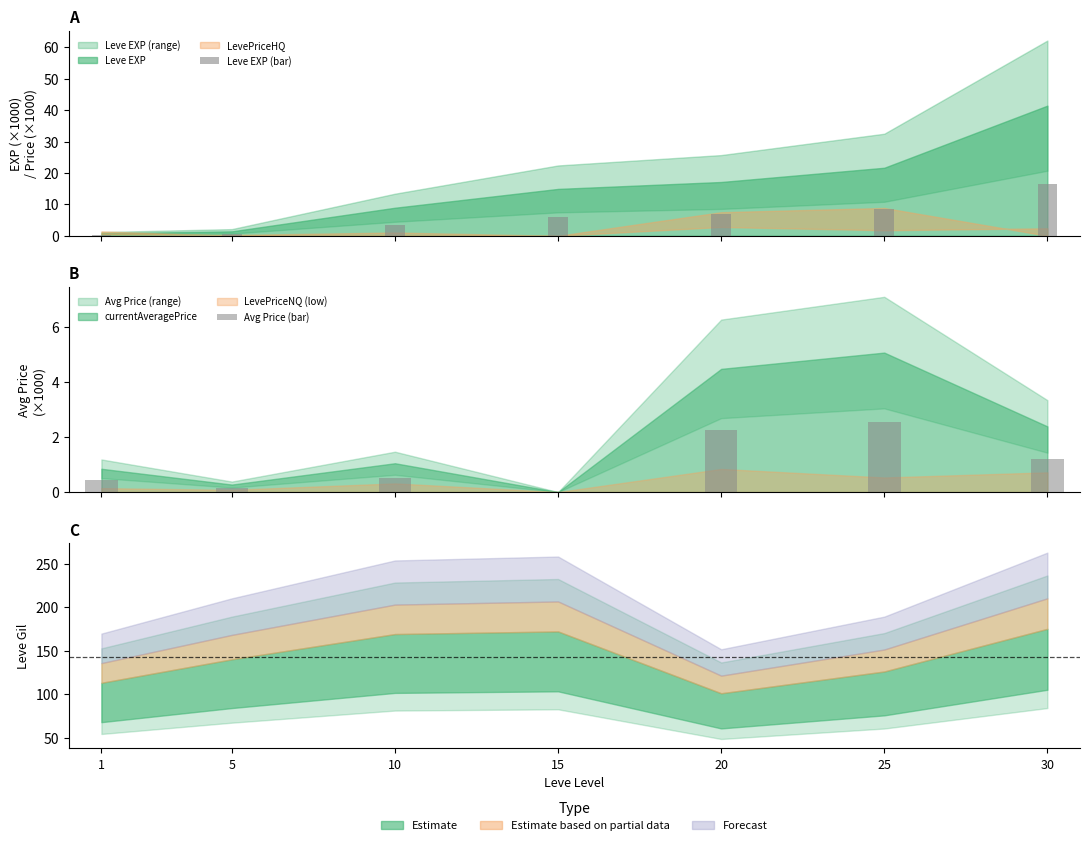

At how many categories does at least one series exceed 2?

5